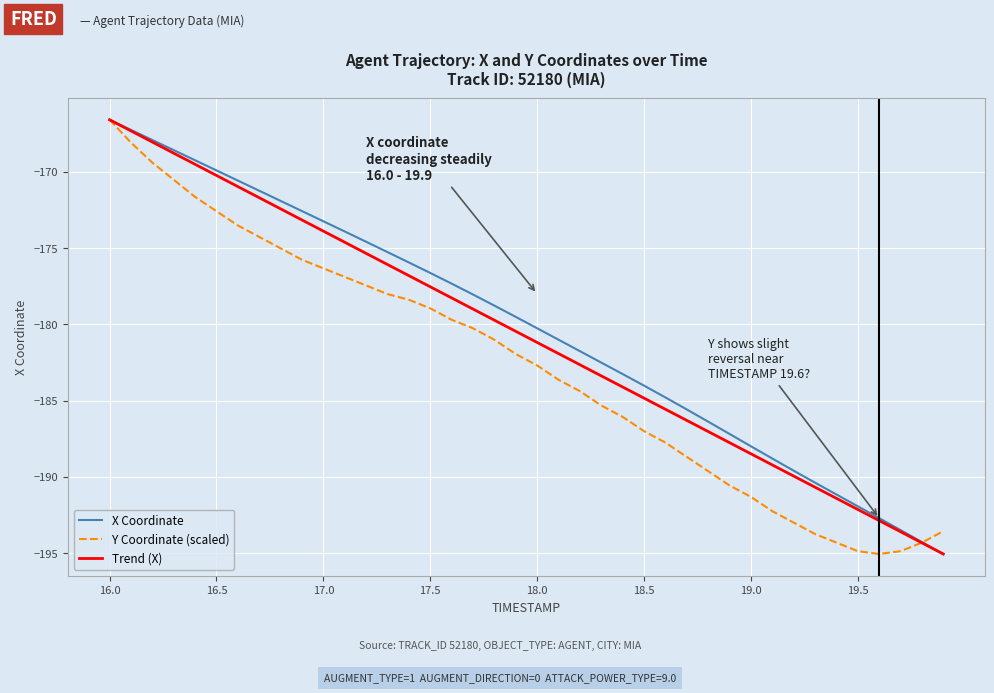

Is it true that Y Coordinate (scaled) equals -172.6 at 16.5?

True